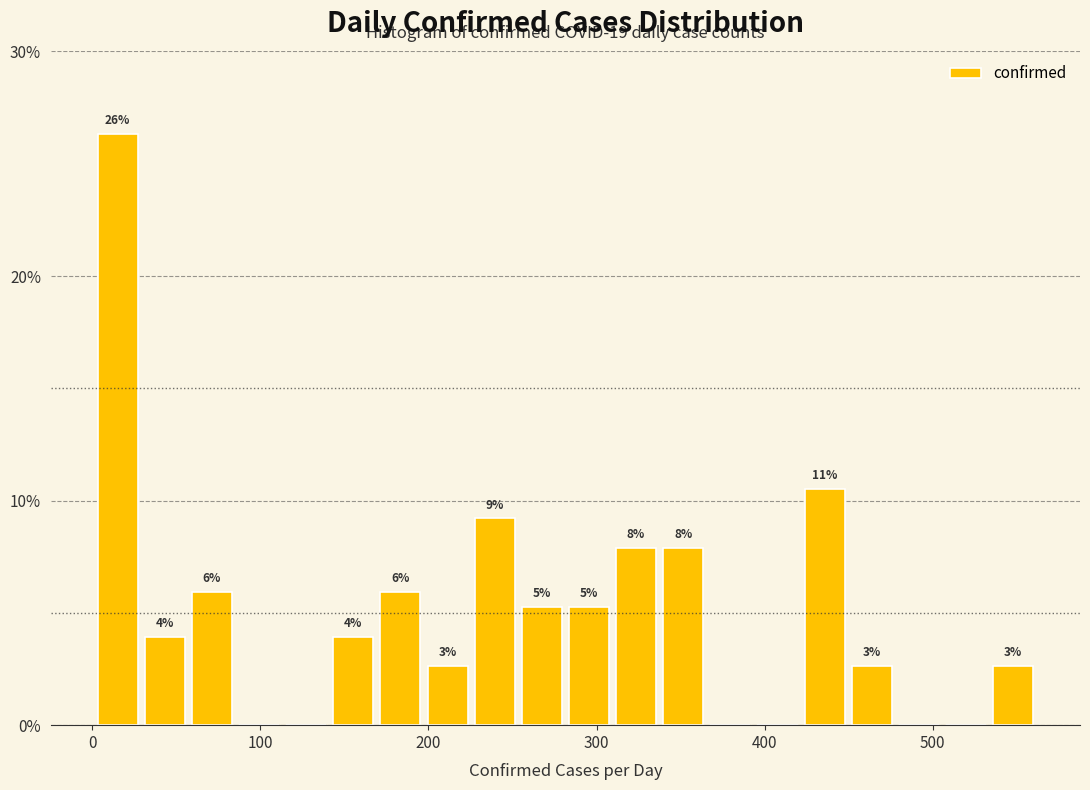

Read against the x-axis, roughly where is the centre of the tallest bar?

20